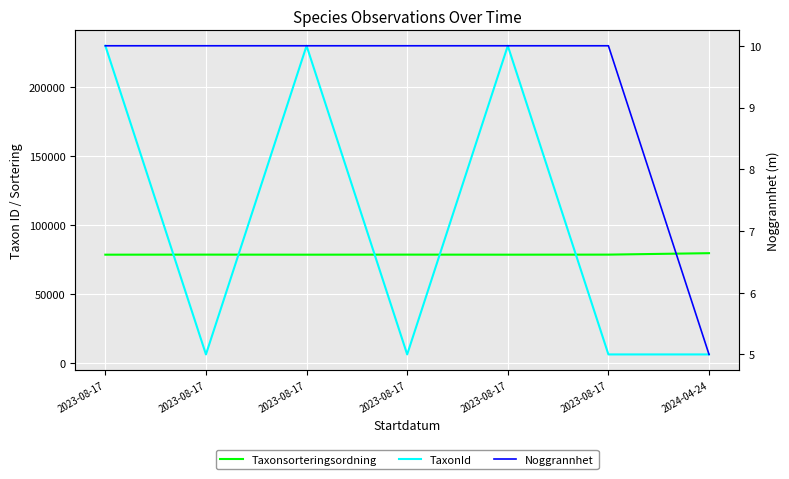

How many Noggrannhet values are between 10 and 11?

6